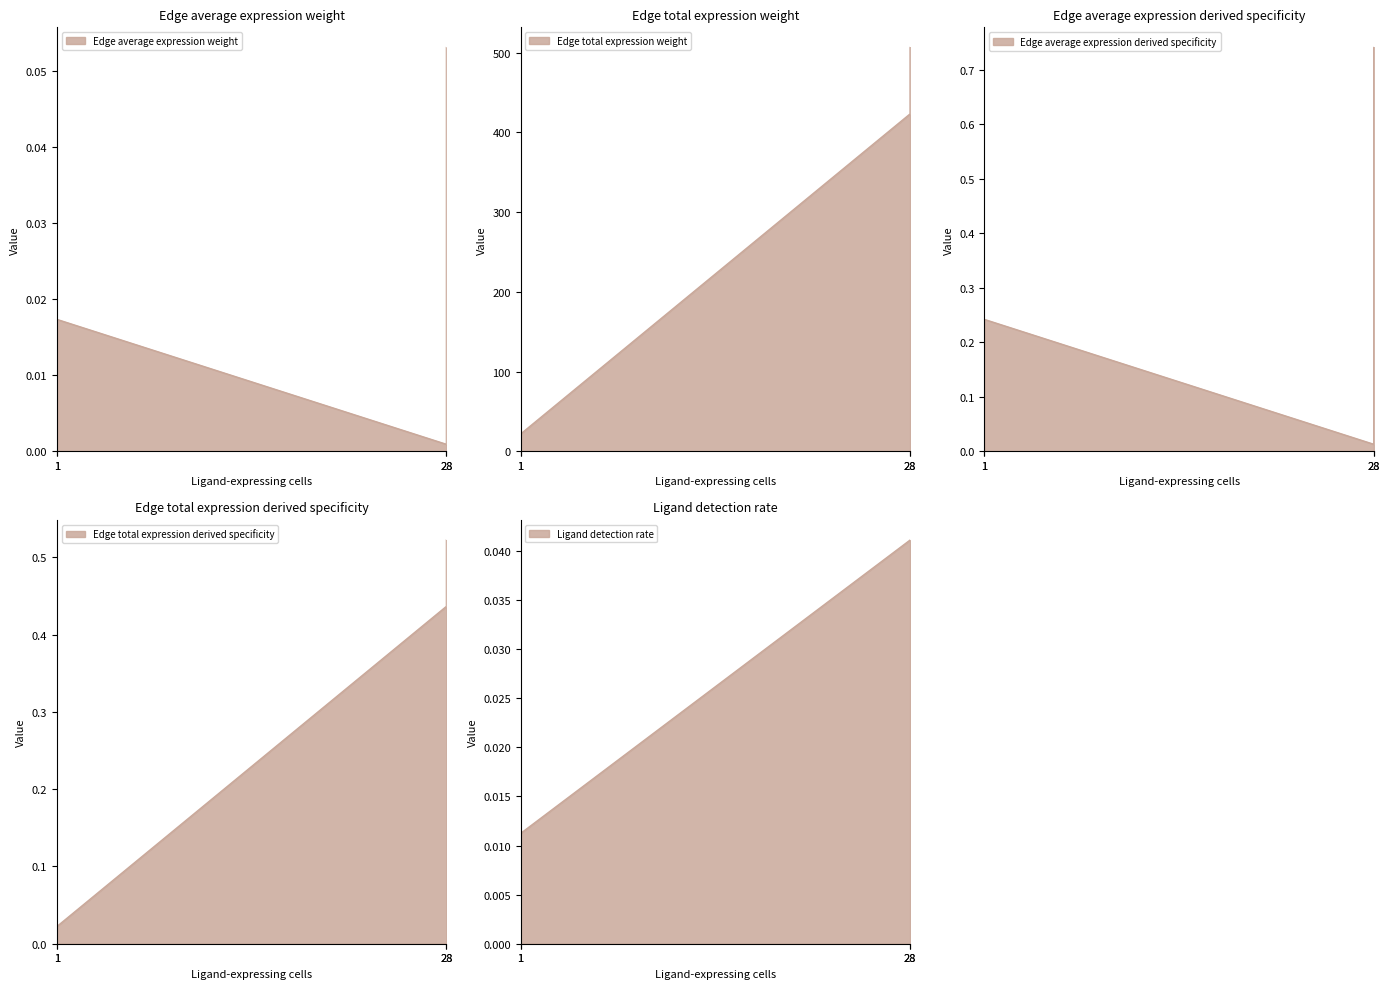

Where is the first local maximum for Edge average expression weight?

1